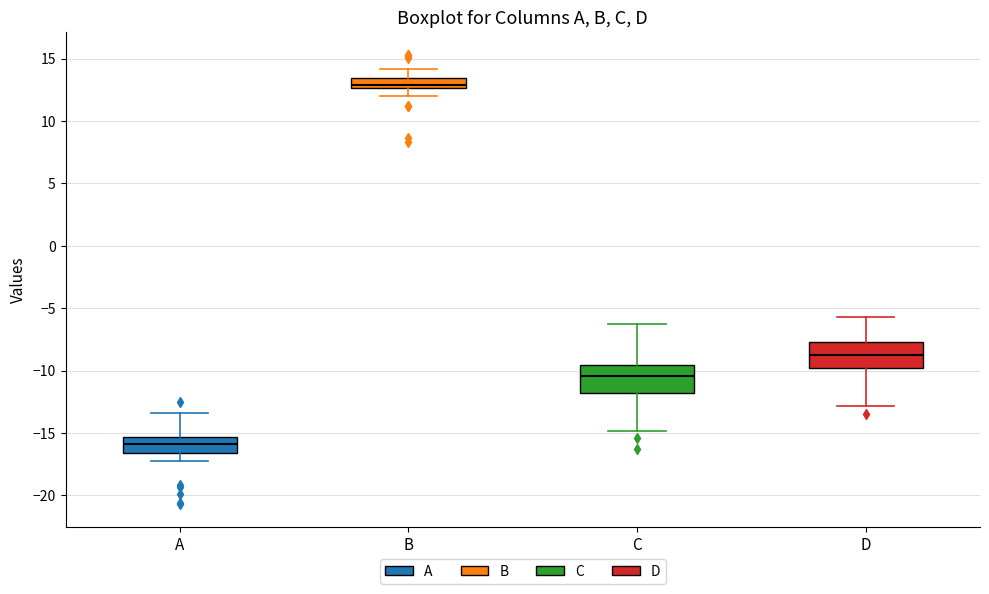

Reading left to right, transcribe this box plot: for each box, give where its median line is, the range the box spans, and where its two whiskers end, as read against the y-axis. The values are not printed on the chart, so give them approximately, as read against the axis.

A: median -16.0, box -16.5 to -15.5, whiskers -17.0 to -13.5
B: median 13.0, box 12.5 to 13.5, whiskers 12.0 to 14.0
C: median -10.5, box -12.0 to -9.5, whiskers -15.0 to -6.0
D: median -8.5, box -10.0 to -7.5, whiskers -13.0 to -5.5